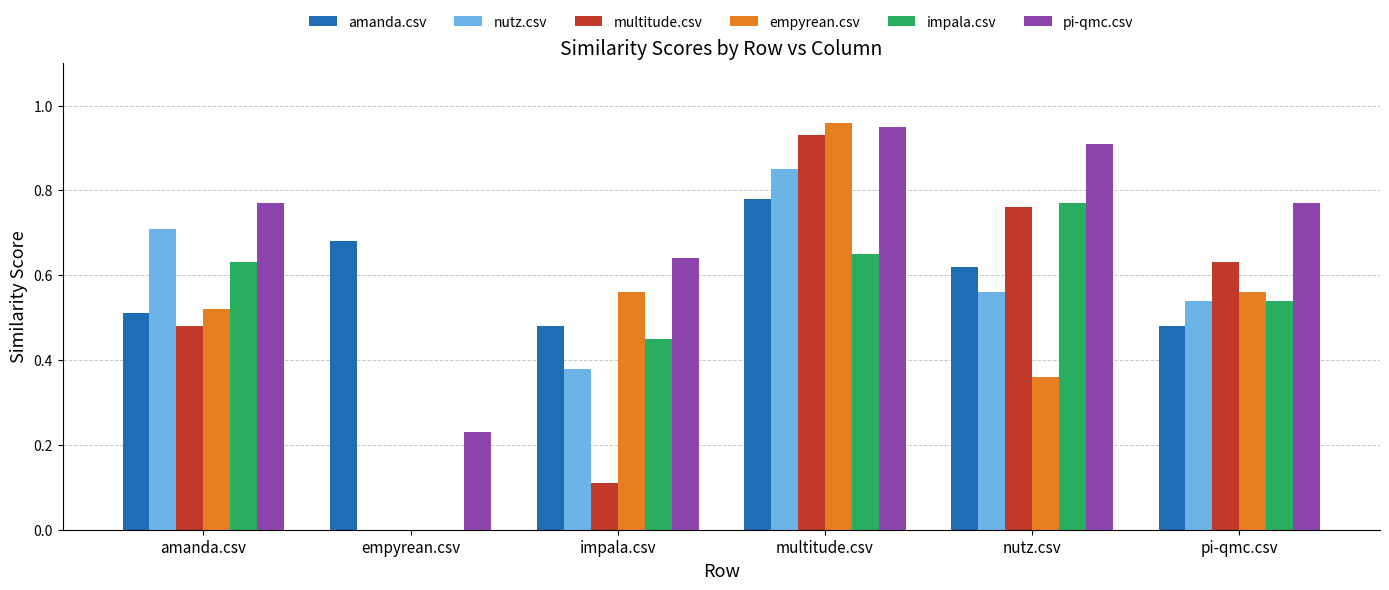

What is the sum of the impala.csv values at nutz.csv and multitude.csv?

1.4